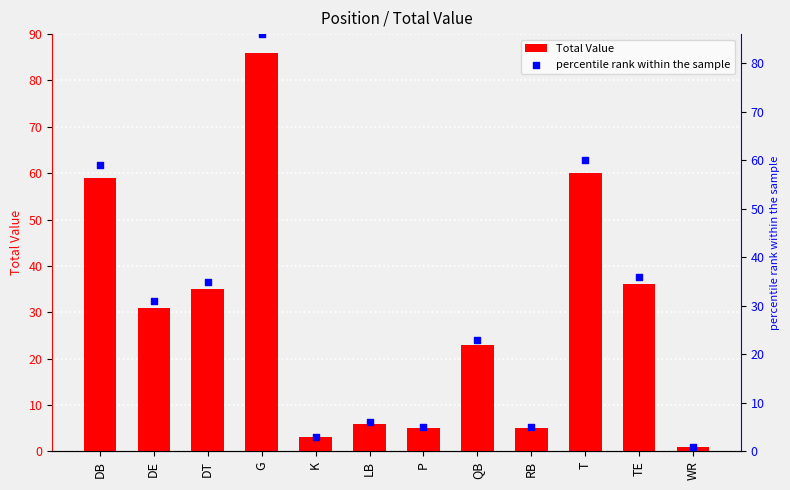

Which series has the widest spread of Y values?

Total Value